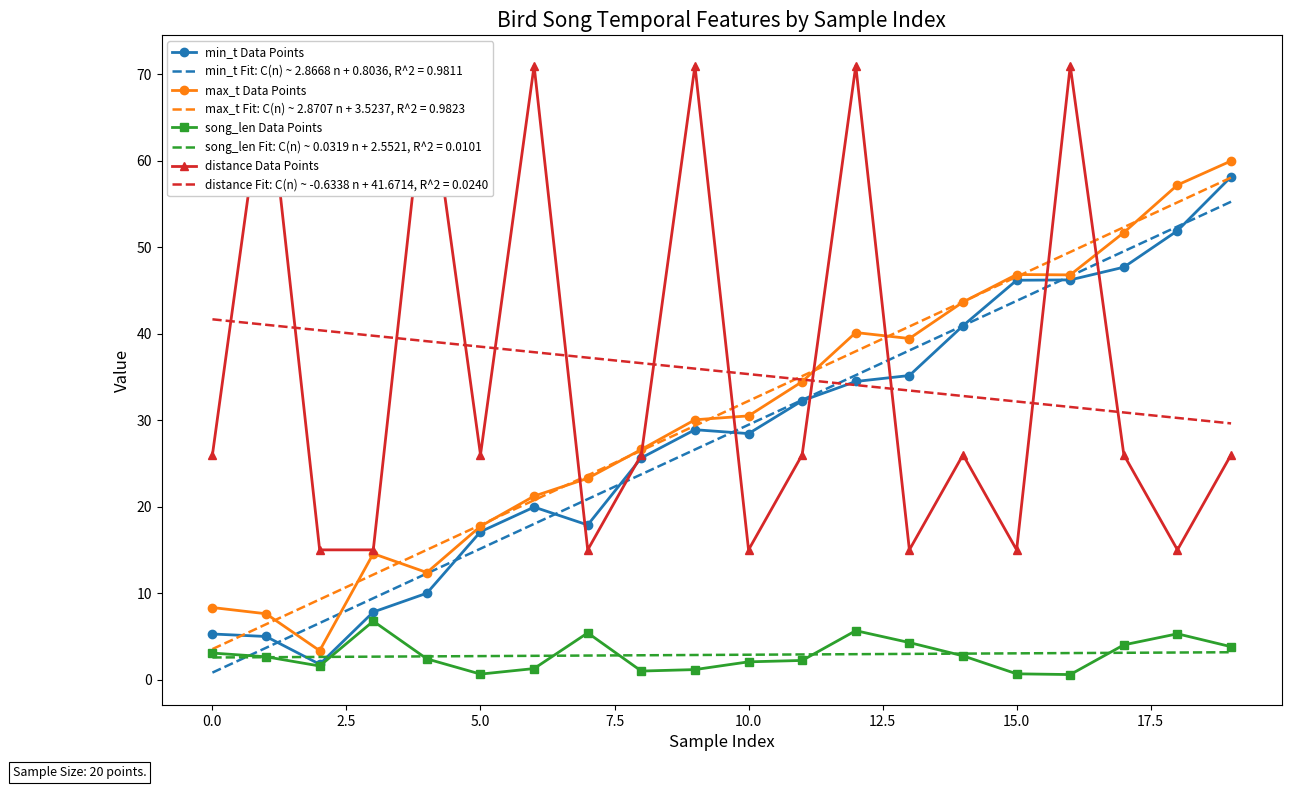

True or false: min_t Data Points and song_len Data Points cross at least once.

False